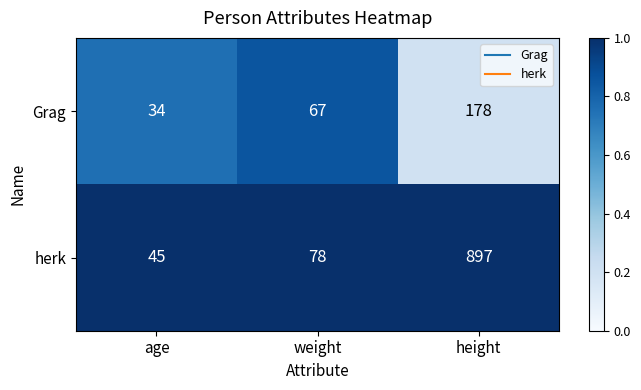

At which label does Grag reach its minimum?

age